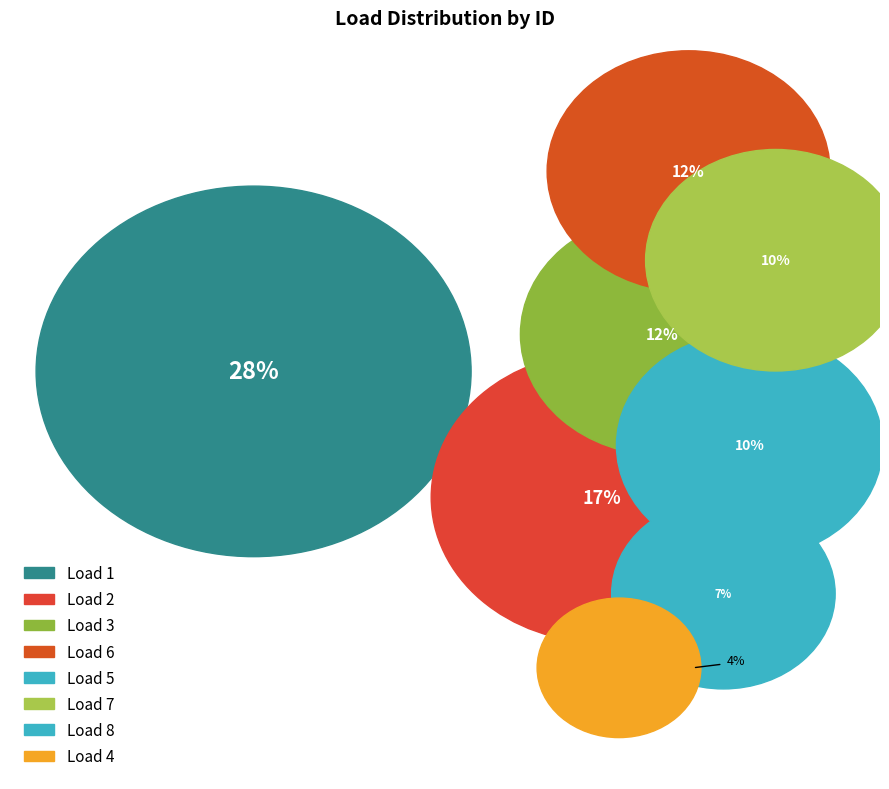

Combined, what portion of the pie is 5 and 8?

17.7%